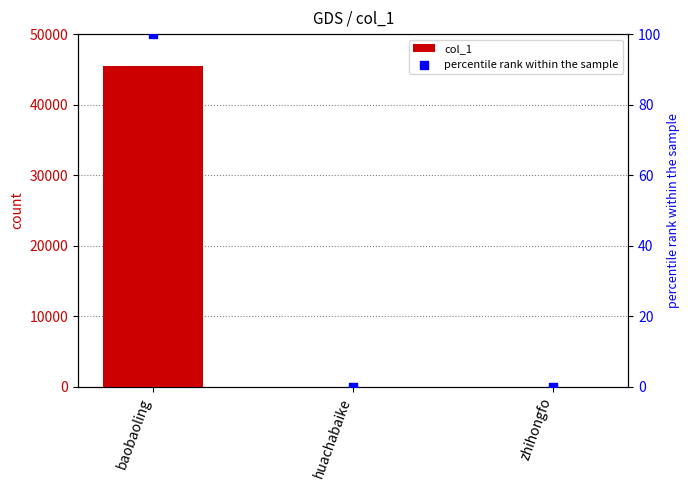

Which series has the largest total across all categories?

col_1